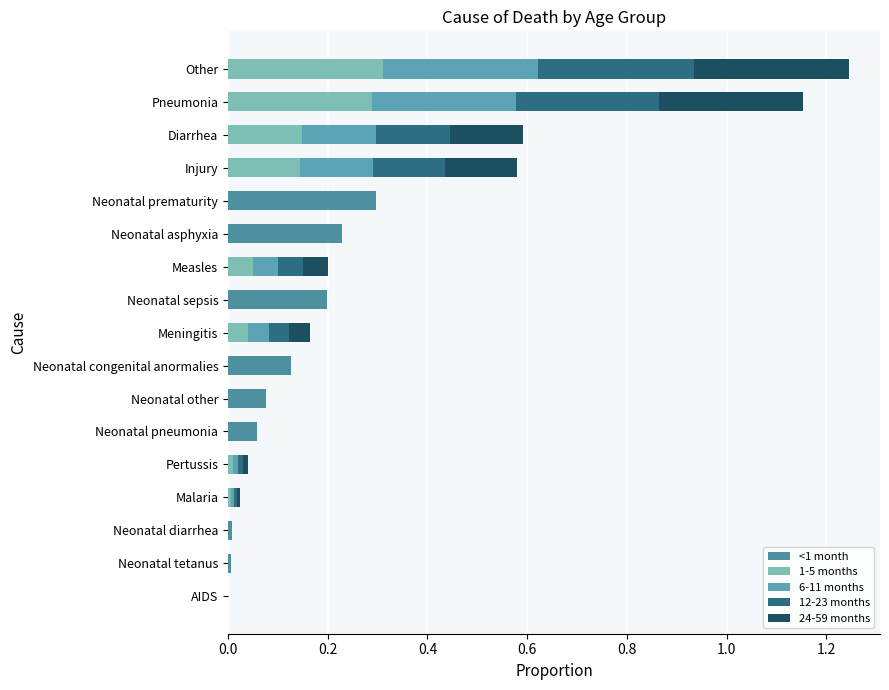

What is the average value of the 24-59 months series?

0.1